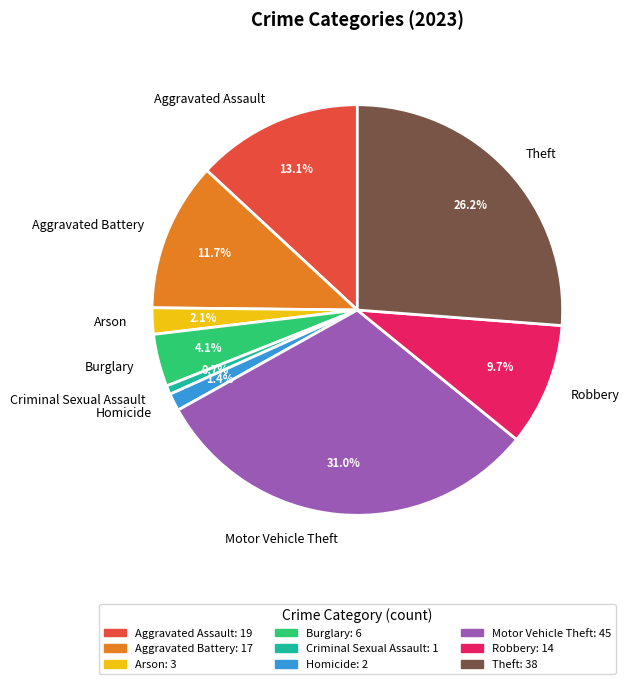

Which has a higher value, Robbery or Aggravated Battery?

Aggravated Battery